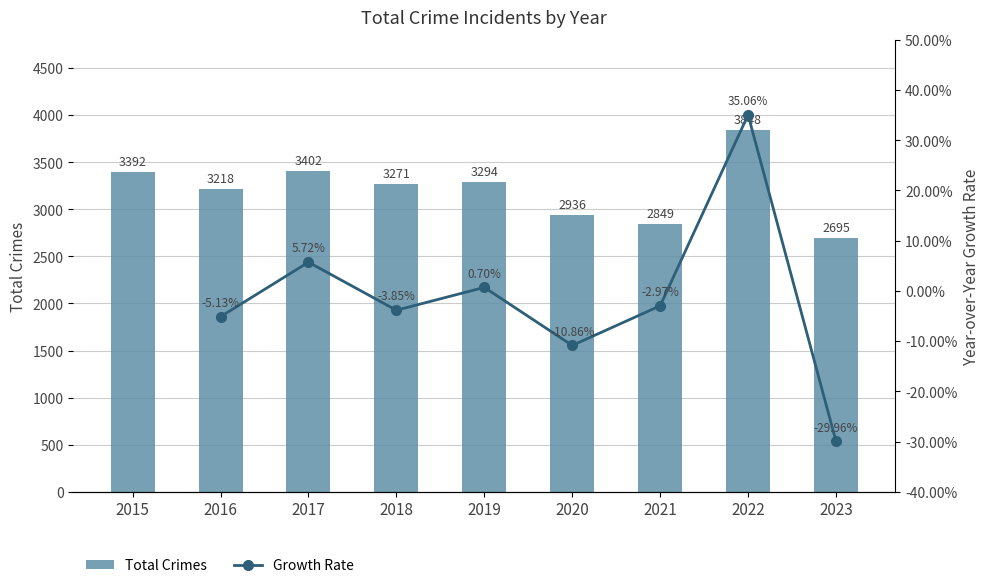

Which has a higher value, 2022 or 2016?

2022